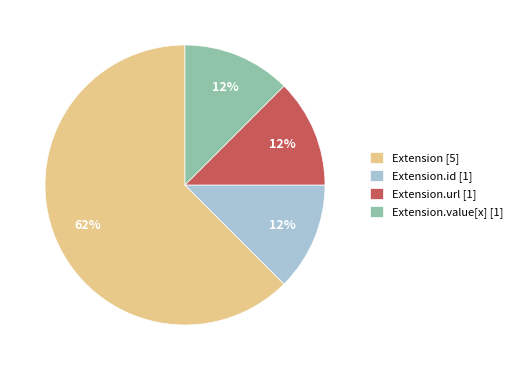

How many segments does this pie chart have?

4